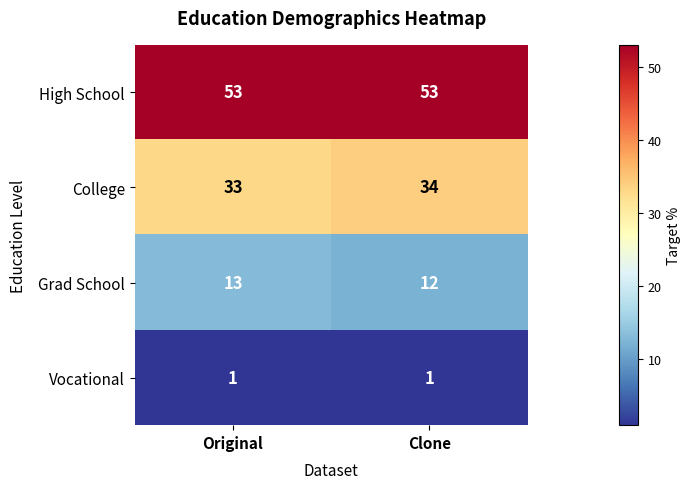

Which series has the largest total across all categories?

High School